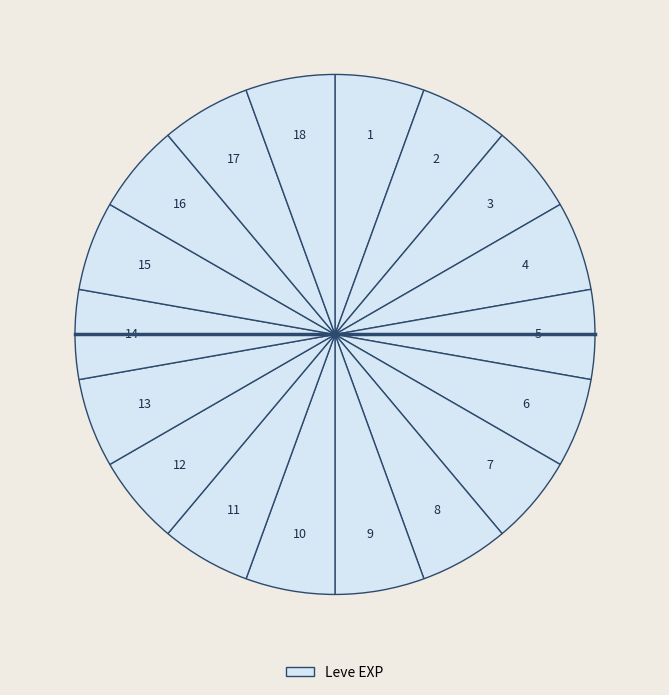

Count the number of slices in the pie.

18